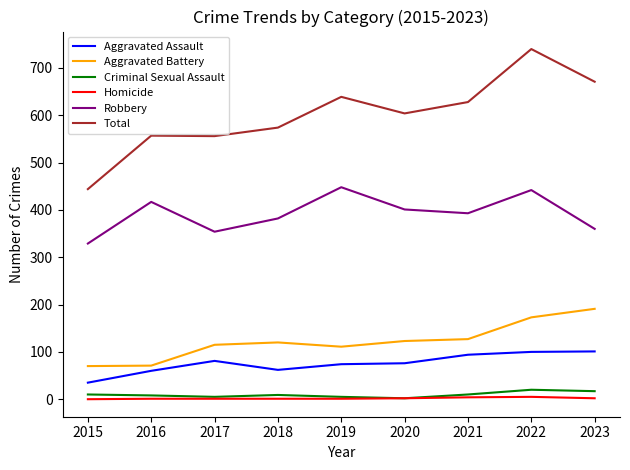

True or false: Total and Robbery cross at least once.

False